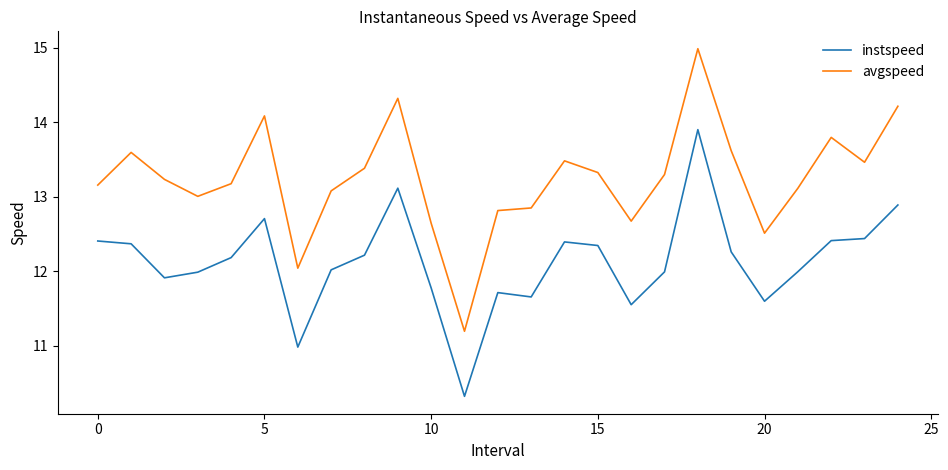

Which series has the largest total across all categories?

avgspeed